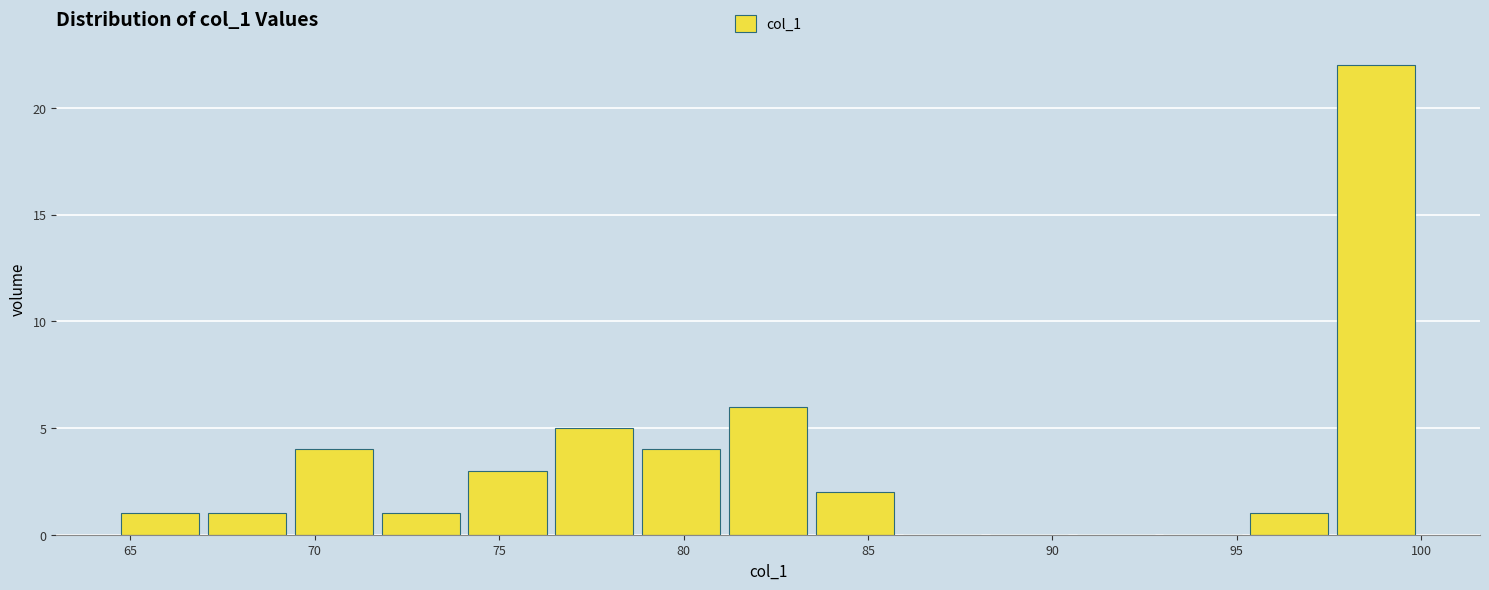

Reading left to right, transcribe this chart: for each bar, give the range it covers on the x-axis and its height. Neither the bar edges nor the heights are printed on the chart, so give them approximately, as read against the axes.

64.5 to 67.0: 1
67.0 to 69.5: 1
69.5 to 71.5: 4
71.5 to 74.0: 1
74.0 to 76.5: 3
76.5 to 79.0: 5
79.0 to 81.0: 4
81.0 to 83.5: 6
83.5 to 86.0: 2
86.0 to 88.0: 0
88.0 to 90.5: 0
90.5 to 93.0: 0
93.0 to 95.0: 0
95.0 to 97.5: 1
97.5 to 100.0: 22